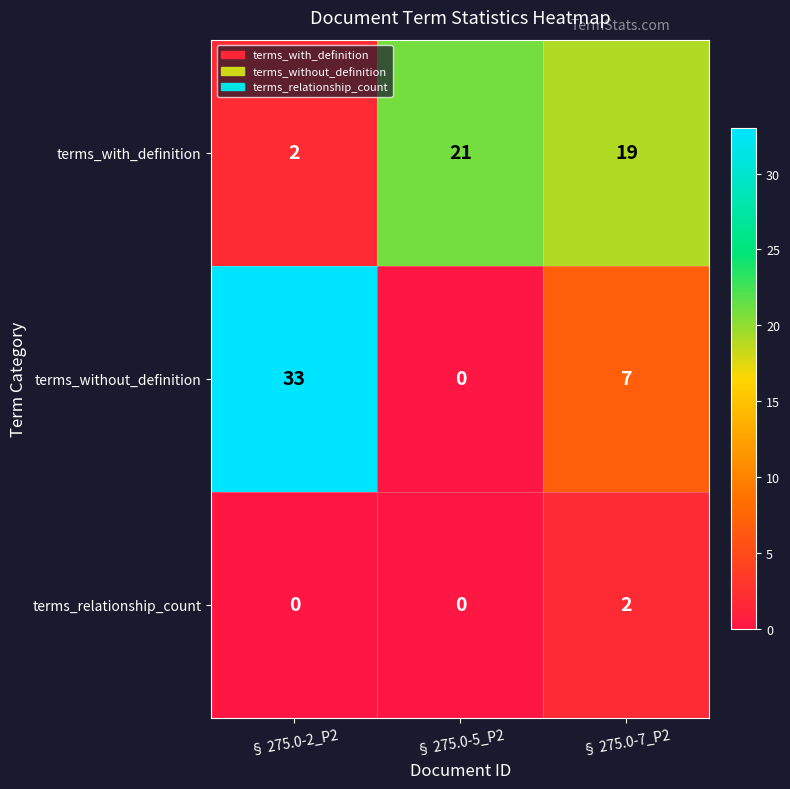

Between § 275.0-2_P2 and § 275.0-7_P2, which series saw the biggest shift?

terms_without_definition